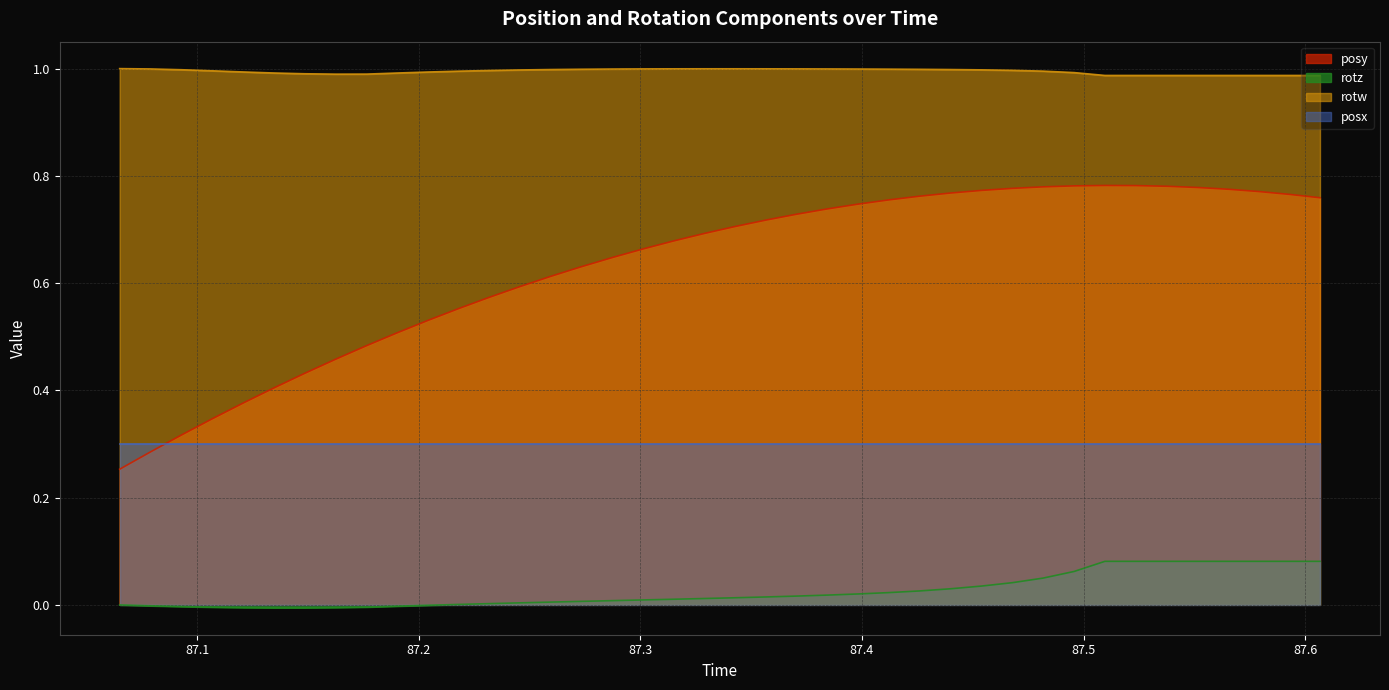

True or false: rotw and posx intersect in this chart.

False